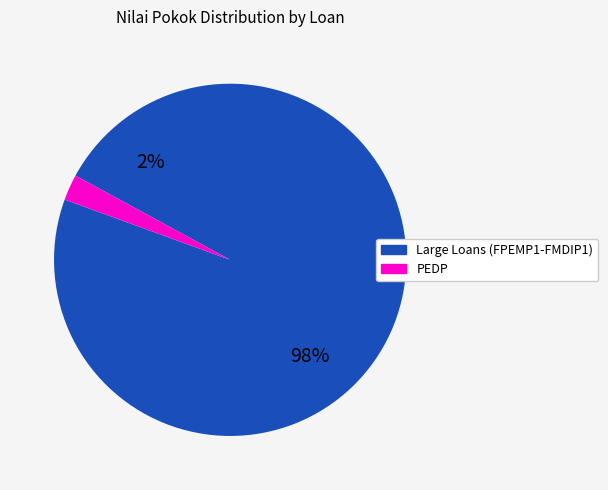

True or false: EARRD accounts for 17% of the total.

False